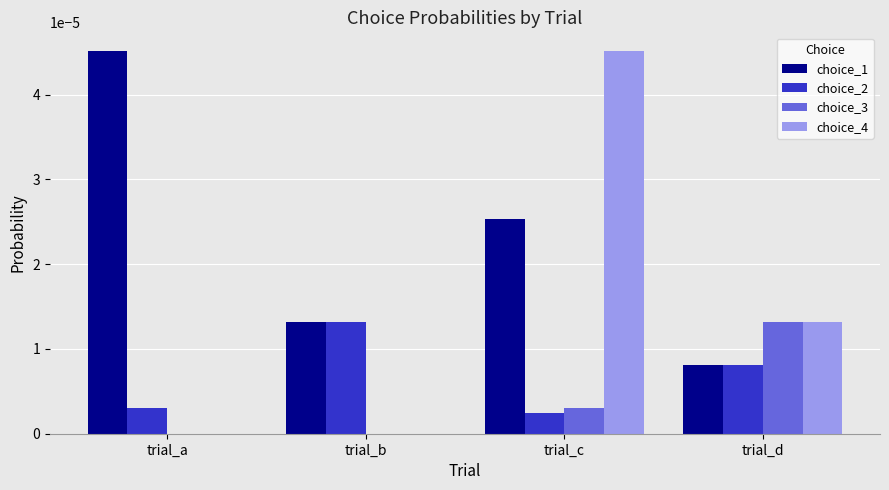

How many categories are shown in the chart?

4